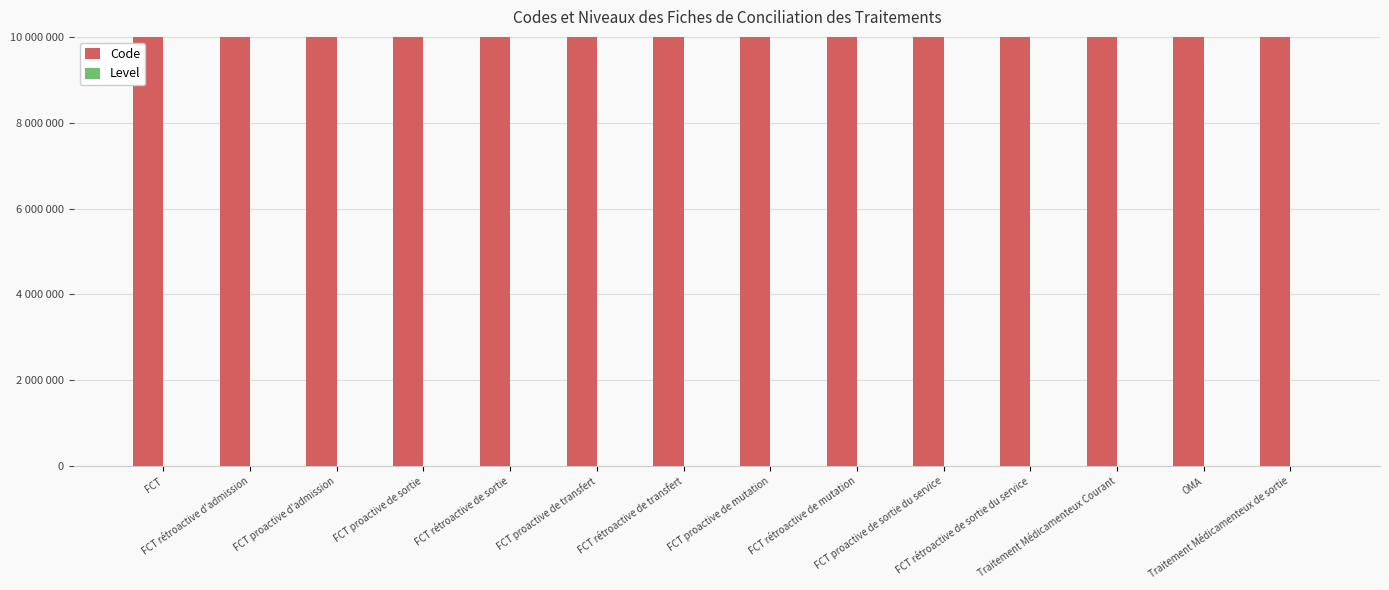

At FCT proactive d'admission, list the series in order from largest to smallest.

Code, Level